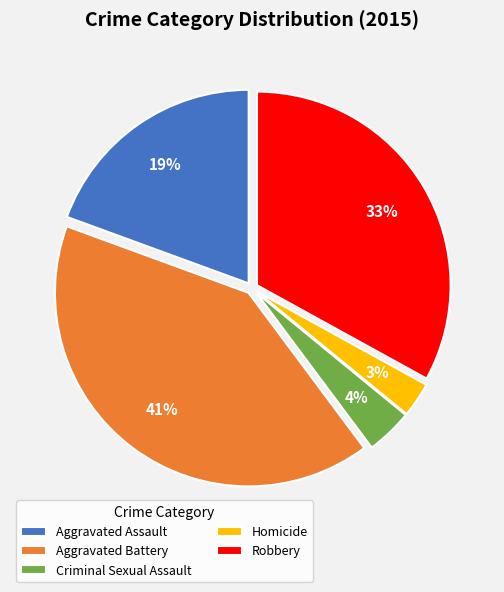

To the nearest percent, what percentage of the pie is Aggravated Assault?

19%